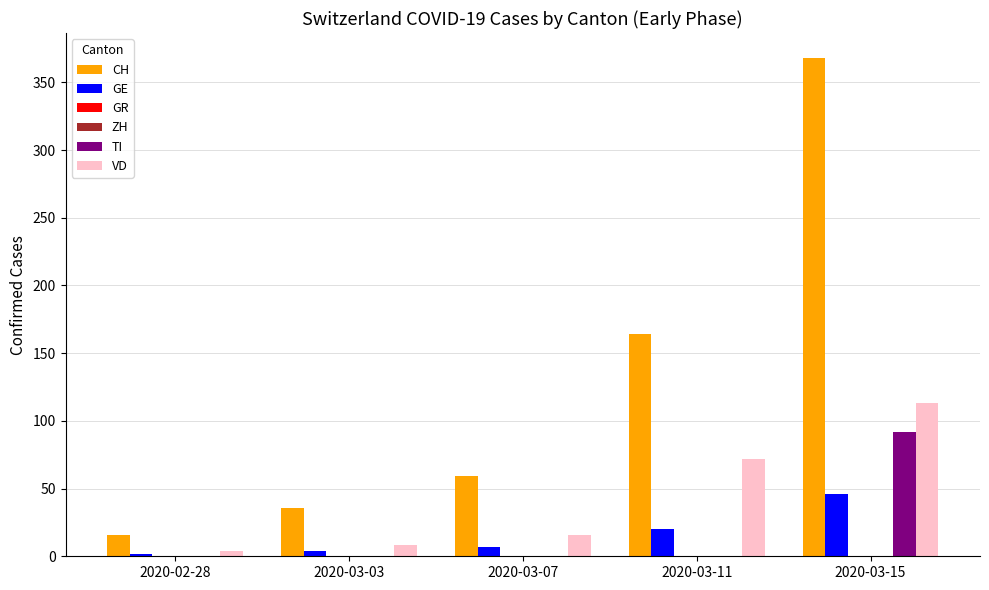

True or false: ZH has a value of 0 at 2020-03-11.

True